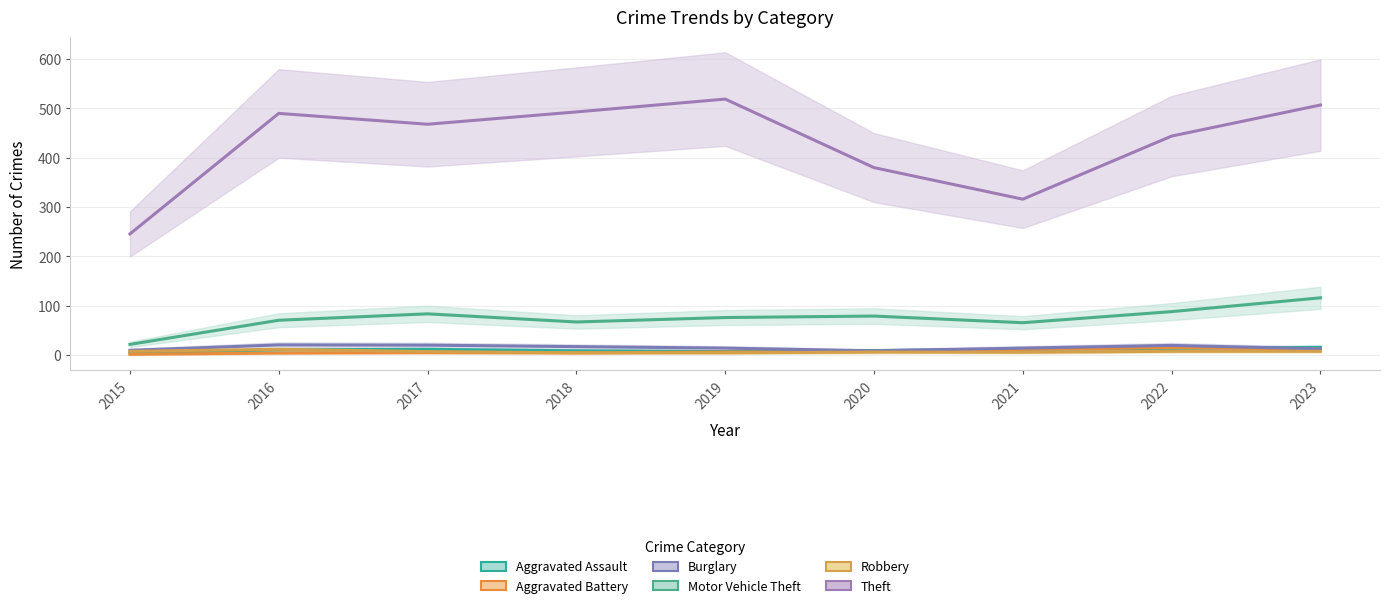

Is it true that Robbery equals 10.1 at 2015?

False